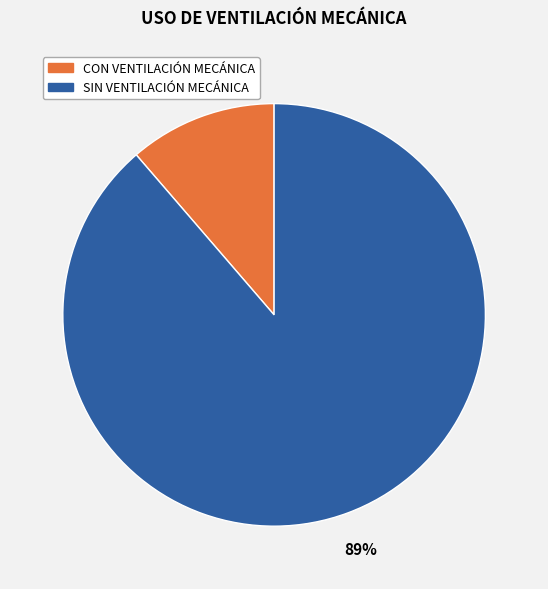

Combined, do SIN VENTILACIÓN MECÁNICA and CON VENTILACIÓN MECÁNICA account for over 50%?

Yes